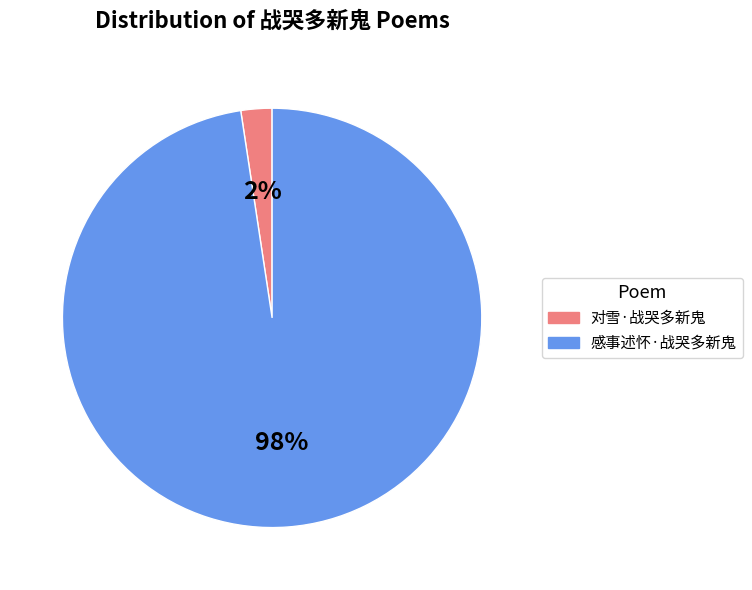

To the nearest percent, what is the combined percentage of 对雪·战哭多新鬼 and 感事述怀·战哭多新鬼?

100%